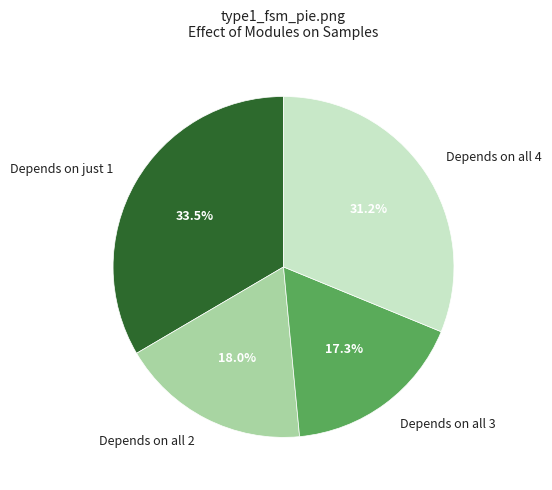

How many segments does this pie chart have?

4